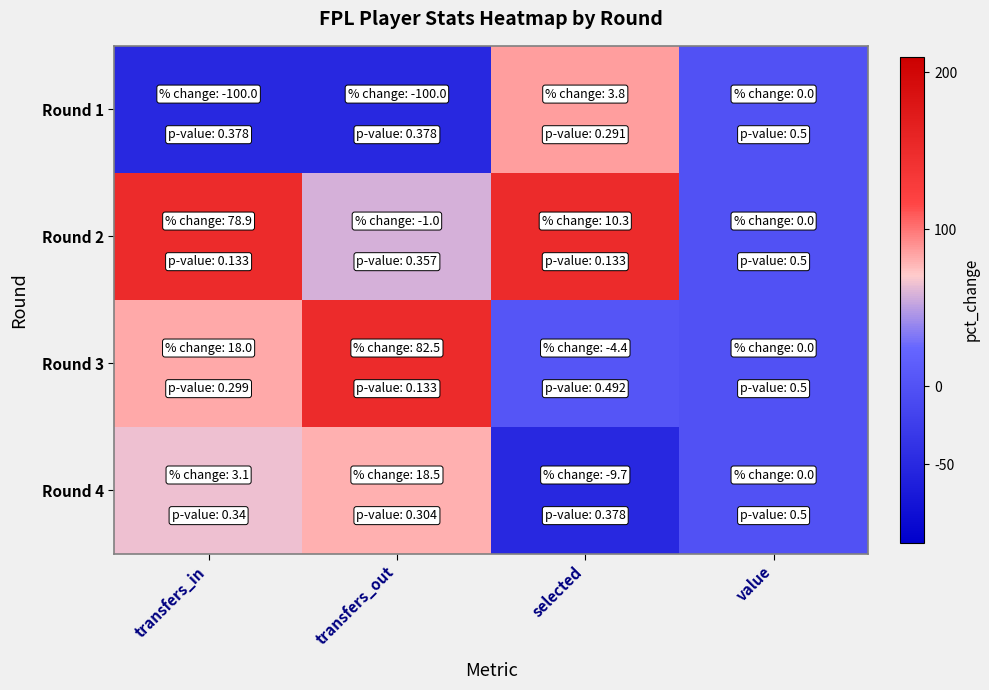

Reading right to left, what are all the values shown in this chart?

Round 1: value=0.0	selected=85.4	transfers_out=-50.0	transfers_in=-50.0
Round 2: value=0.0	selected=150.0	transfers_out=58.4	transfers_in=150.0
Round 3: value=0.0	selected=3.2	transfers_out=150.0	transfers_in=82.0
Round 4: value=0.0	selected=-50.0	transfers_out=79.9	transfers_in=65.2